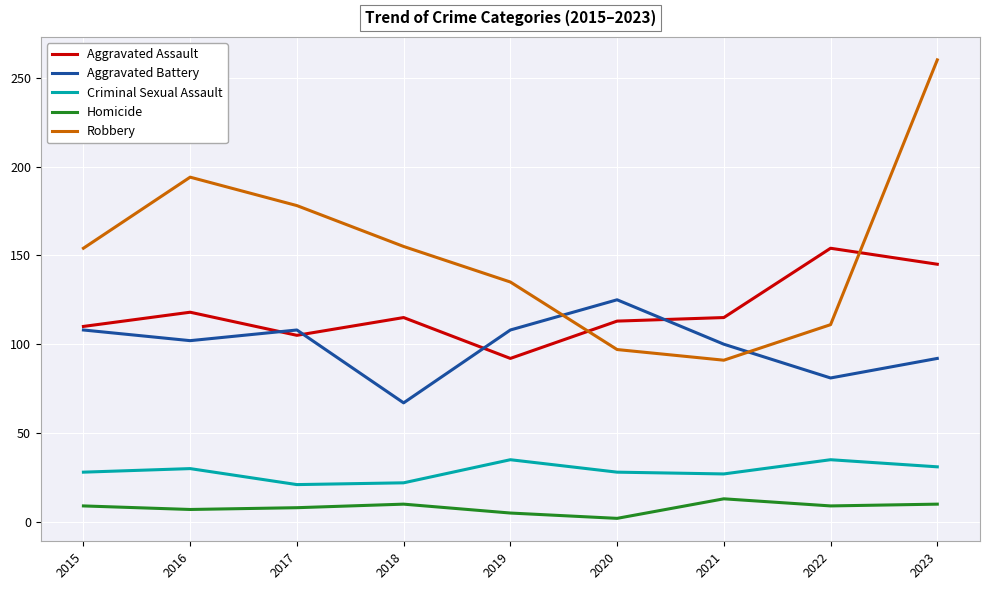

Which series has the largest range (max minus min)?

Robbery